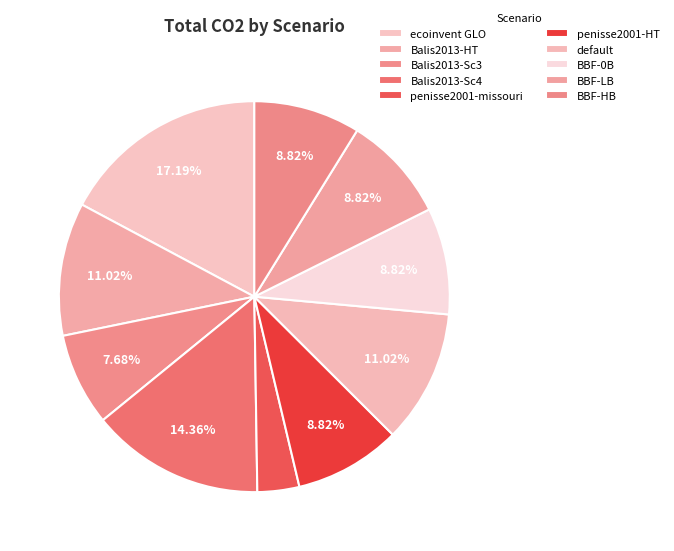

Count the number of slices in the pie.

10